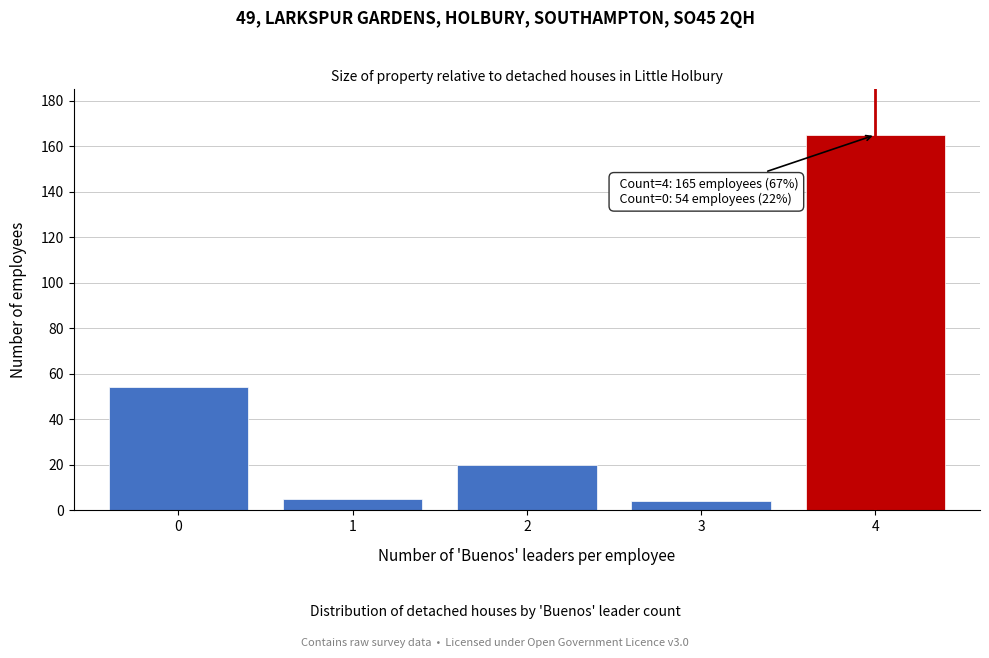

Reading left to right, what are all the values shown in this chart?

0=54	1=5	2=20	3=4	4=165